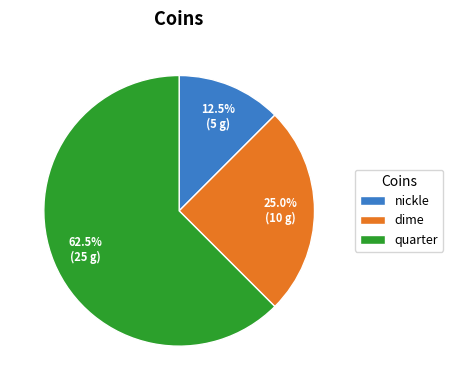

Rank the categories by value from highest to lowest.

quarter, dime, nickle